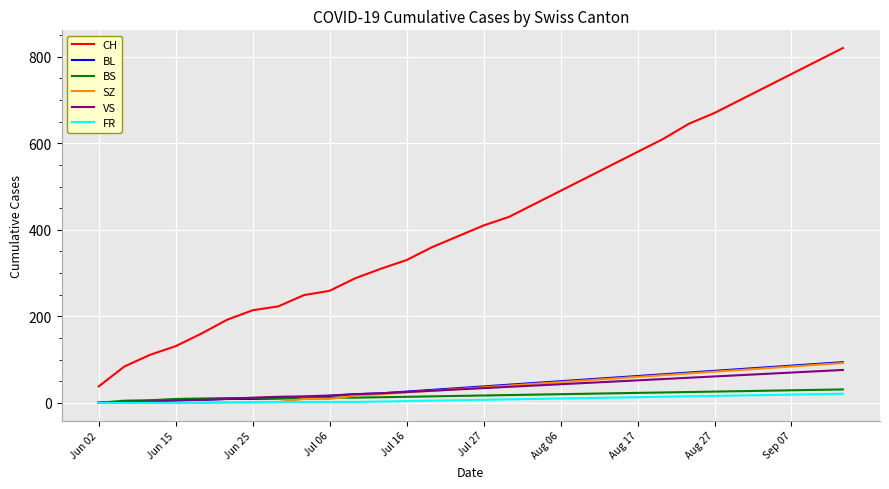

Which series has the widest spread of values?

CH